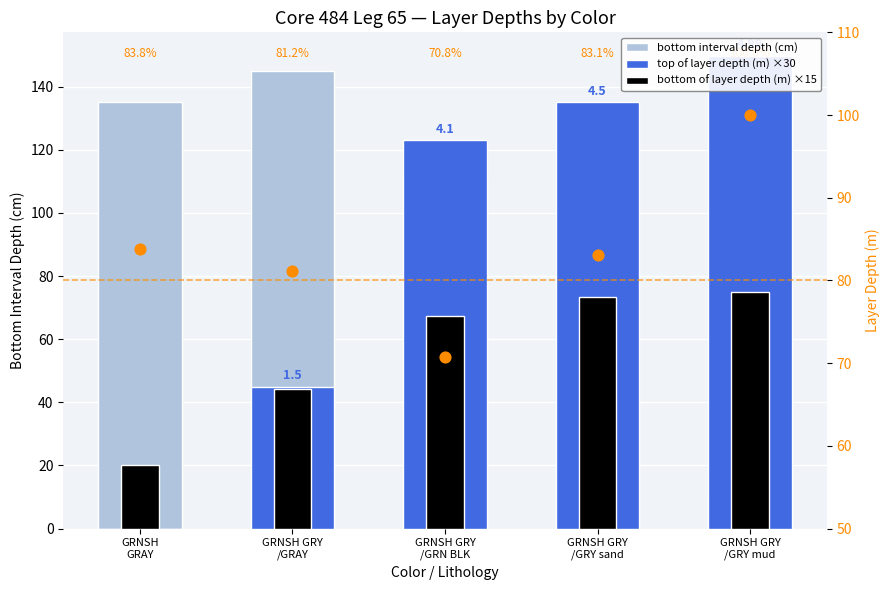

Which series reaches the maximum Y coordinate?

top of layer depth (m) ×30